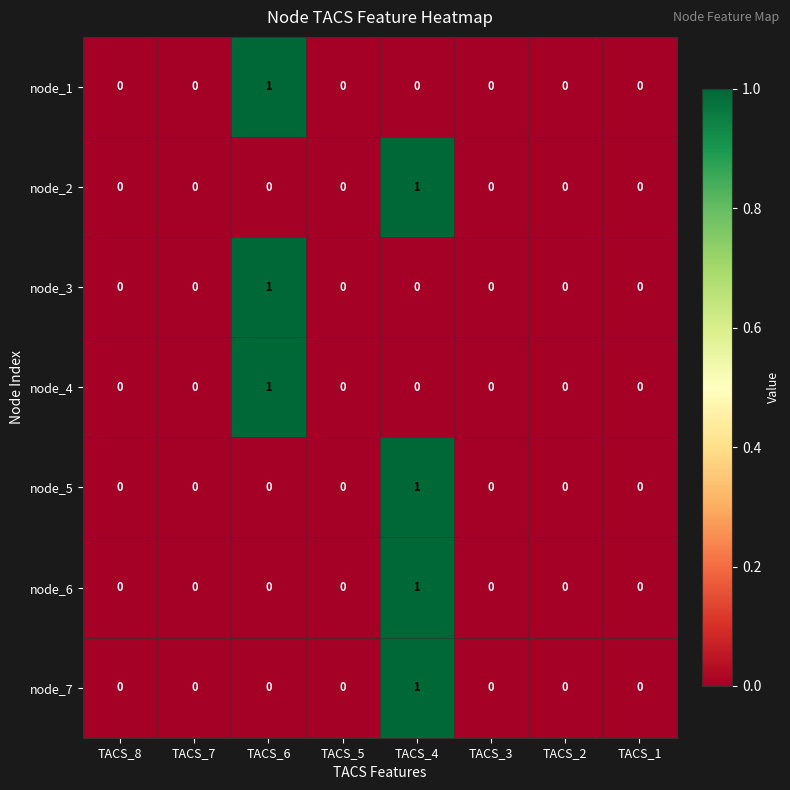

Is the value of node_1 at TACS_6 greater than the value of node_5 at TACS_3?

Yes